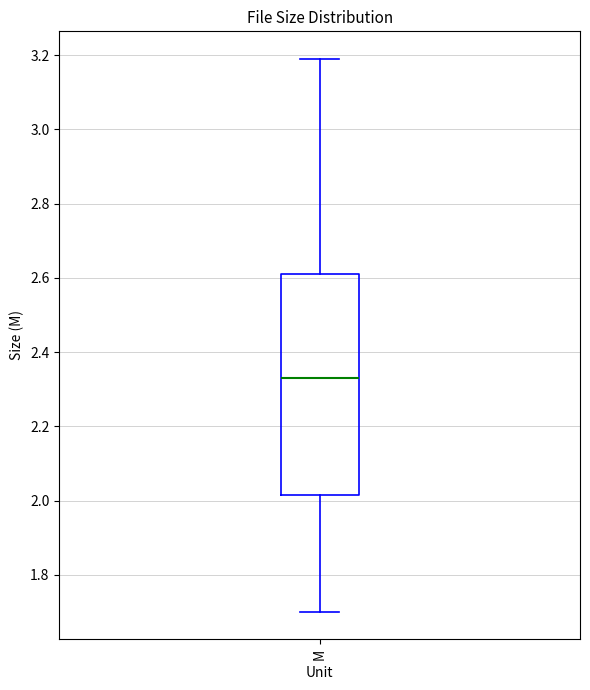

Transcribe this box plot: give where the median line is, the range the box spans, and where the two whiskers end, as read against the y-axis. The values are not printed on the chart, so give them approximately, as read against the axis.

median 2.34, box 2.02 to 2.62, whiskers 1.70 to 3.20